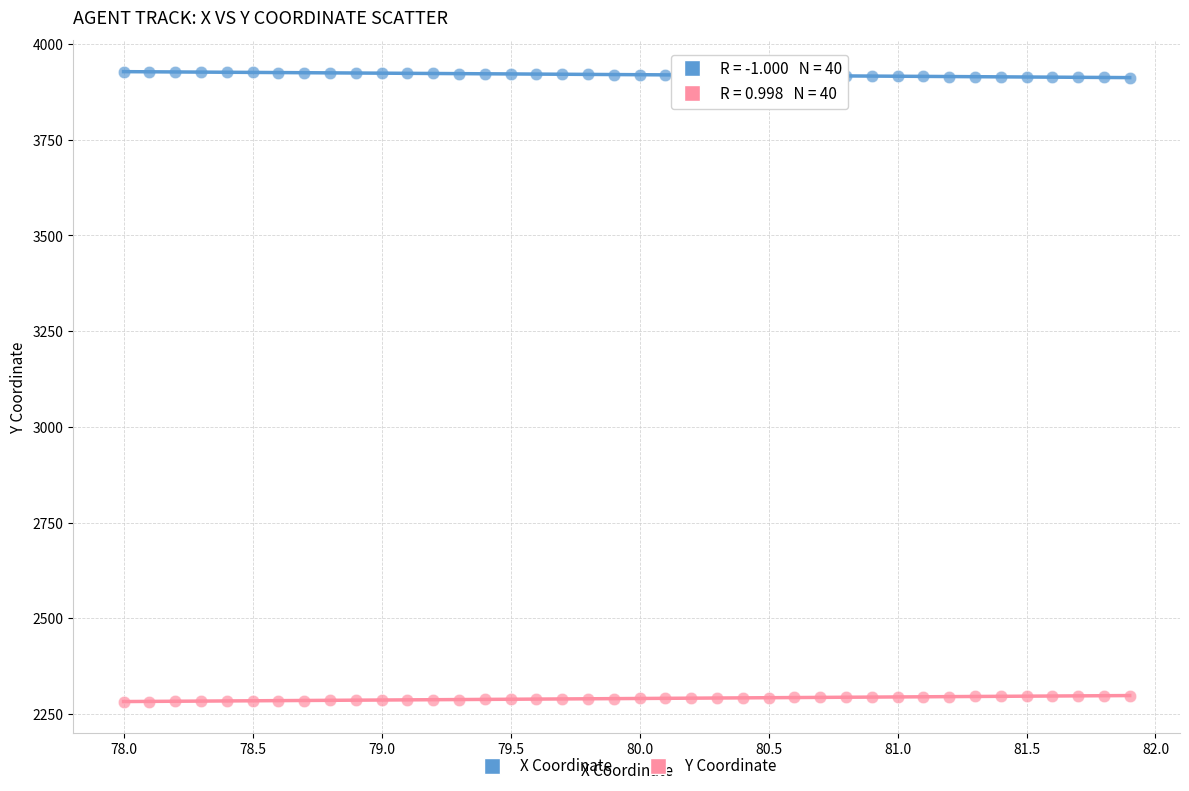

What is the X range (max minus min) for the scatter plot?

3.9